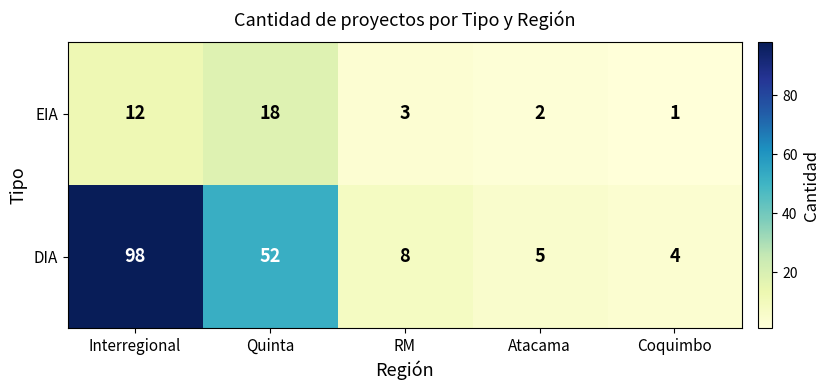

What is the difference between the maximum and minimum values in the EIA series?

17